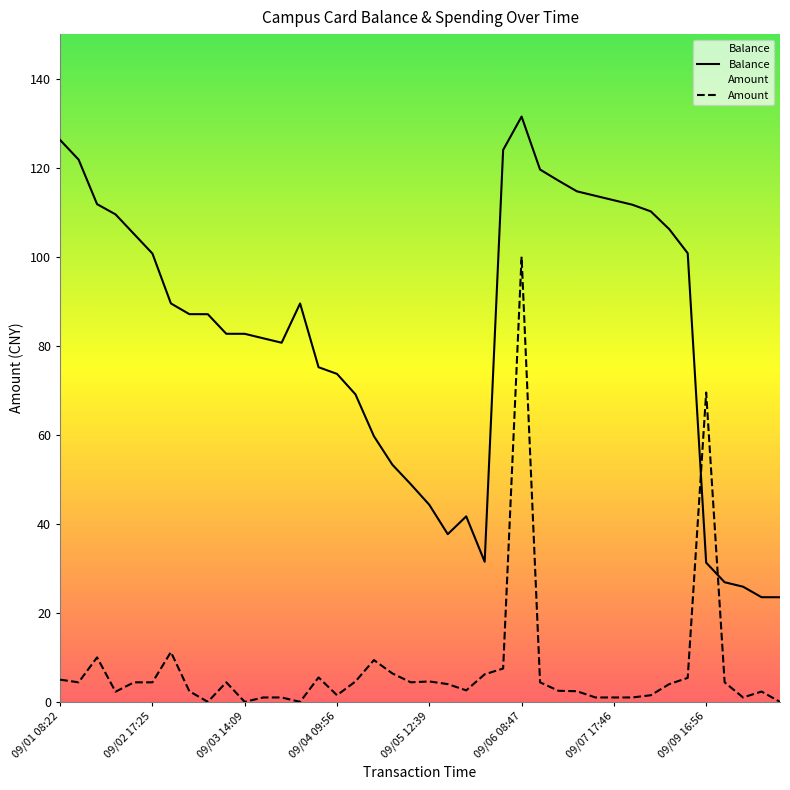

What is the spread (max minus min) of values at 26?

115.2